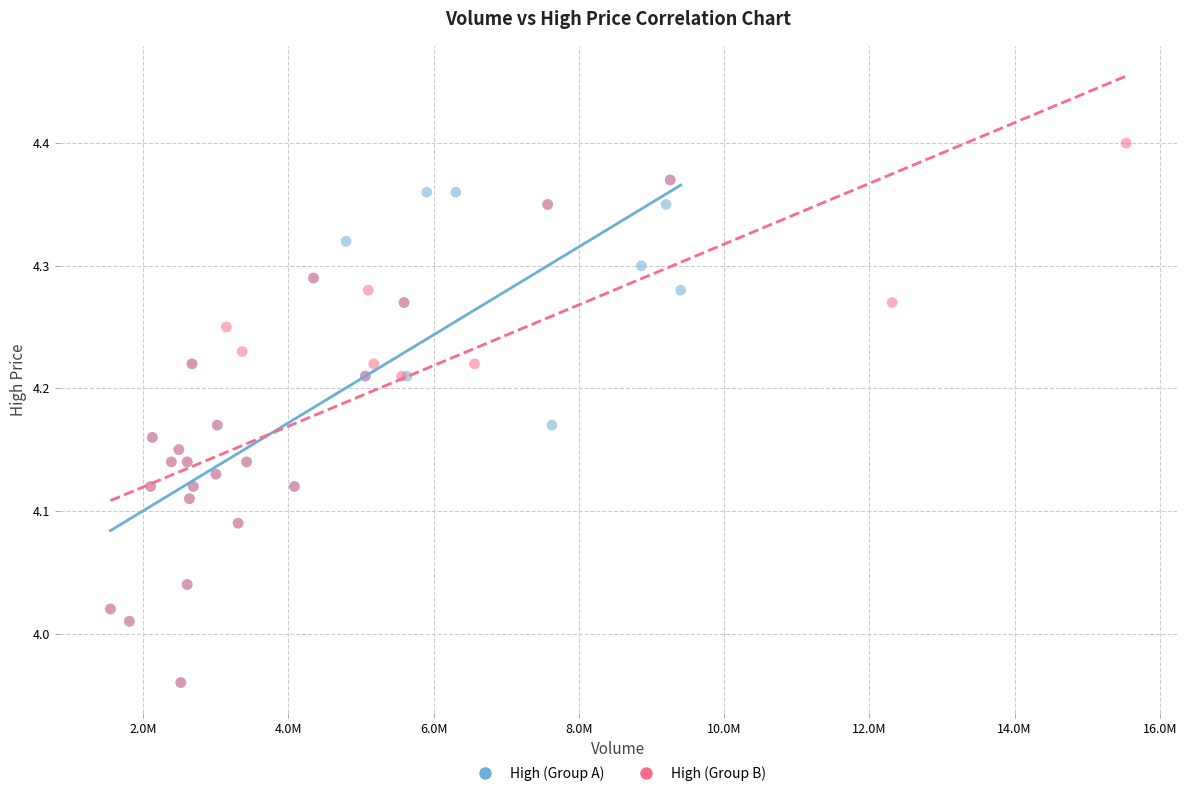

Which series contains the highest Y value?

High (Group B)